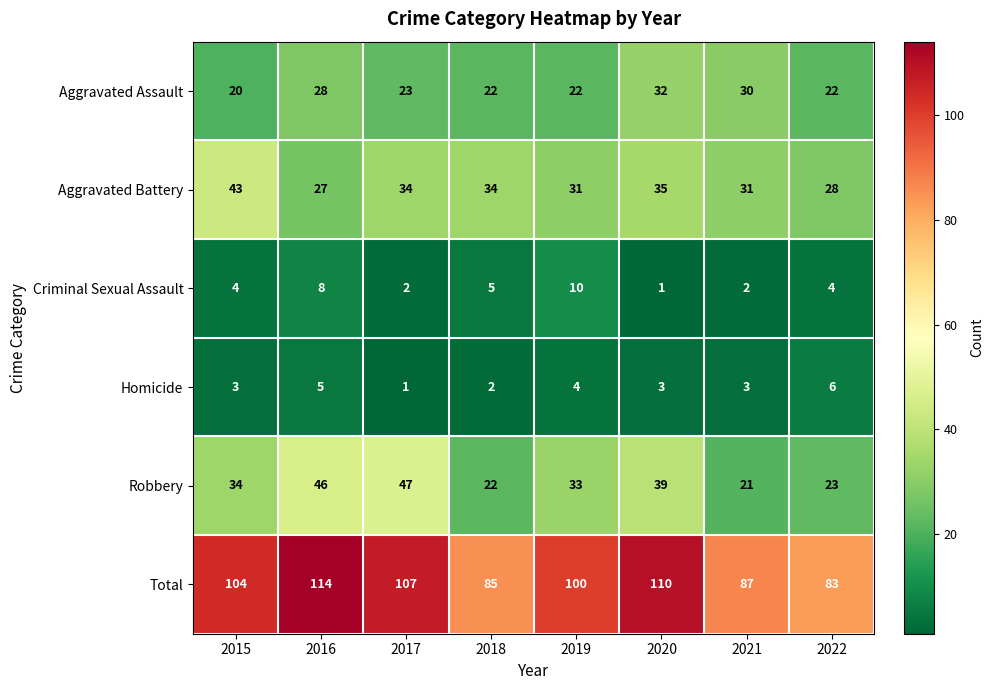

True or false: Aggravated Assault has a value of 10 at 2022.

False